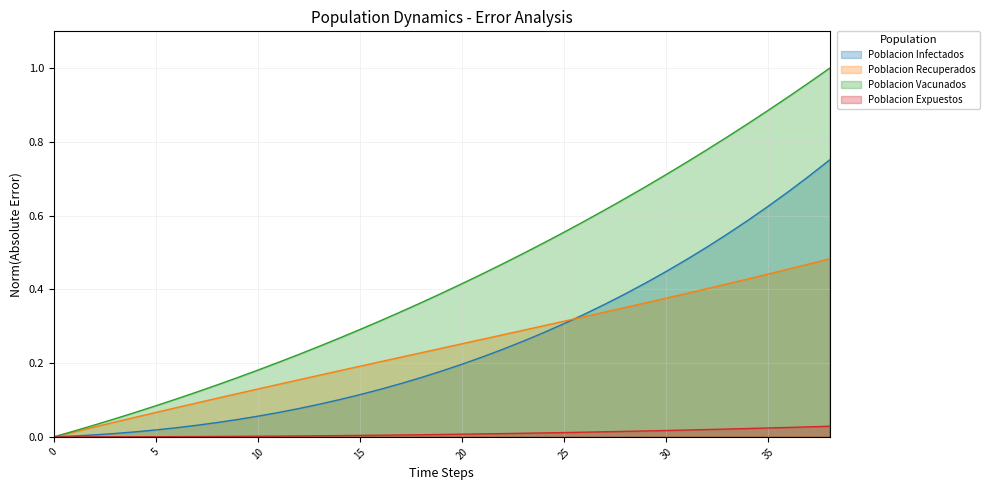

How many distinct data groups are displayed?

4